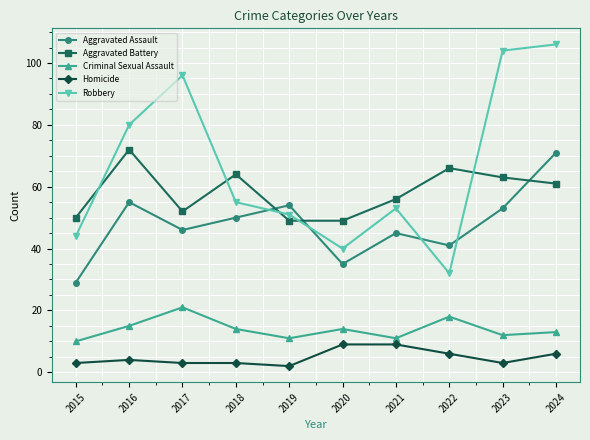

Rank the series at 2015 from lowest to highest value.

Homicide, Criminal Sexual Assault, Aggravated Assault, Robbery, Aggravated Battery